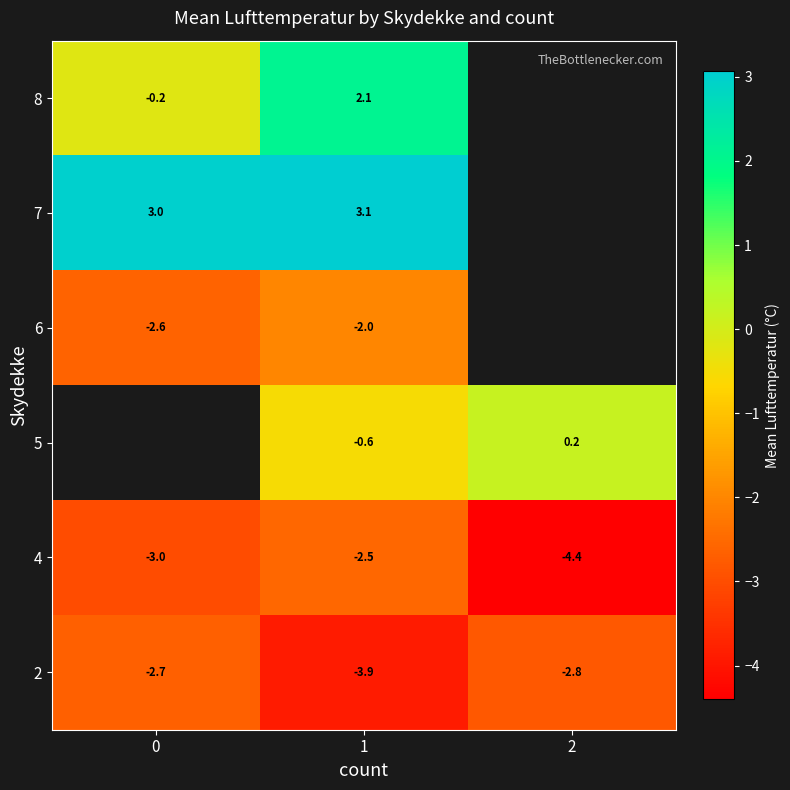

What is the spread (max minus min) of values at 2?

4.6